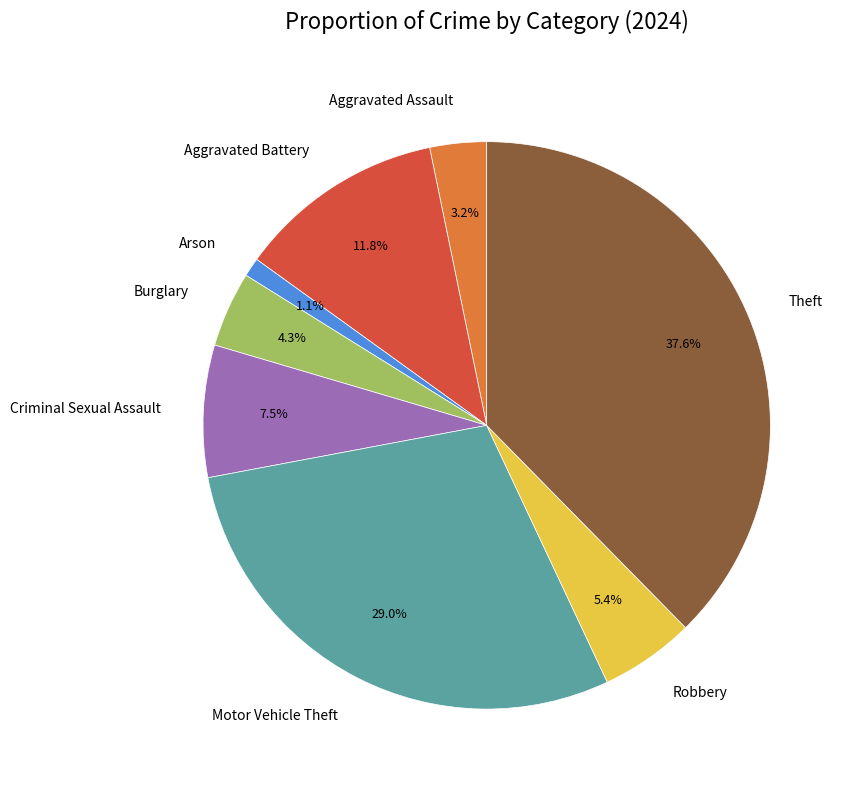

Rank the categories by value from highest to lowest.

Theft, Motor Vehicle Theft, Aggravated Battery, Criminal Sexual Assault, Robbery, Burglary, Aggravated Assault, Arson